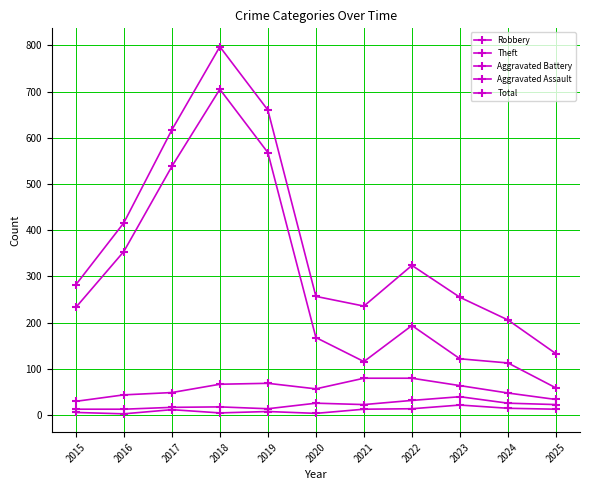

Count the number of categories in the chart.

11